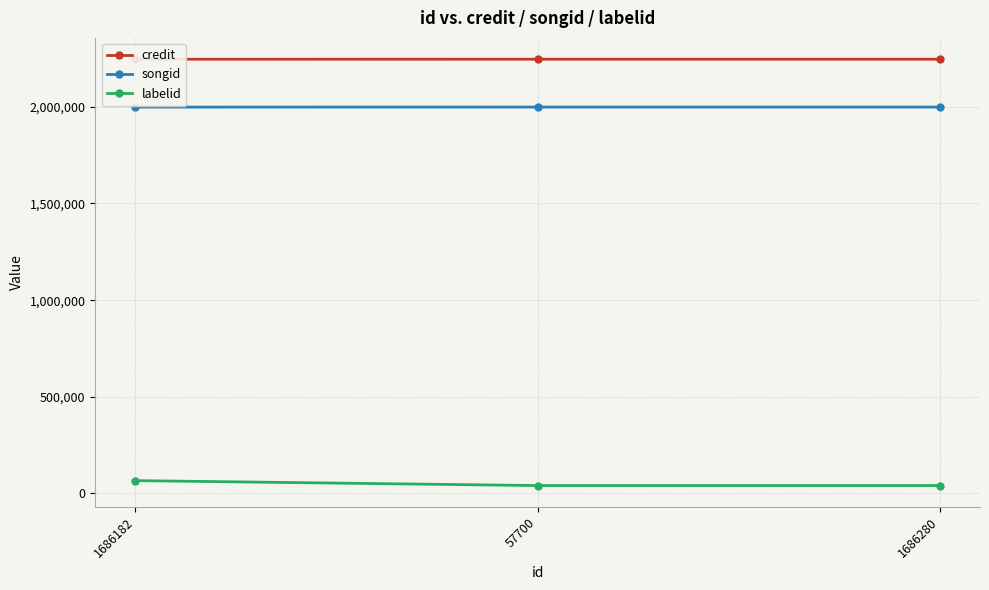

At which label is labelid closest to 53682?

57700